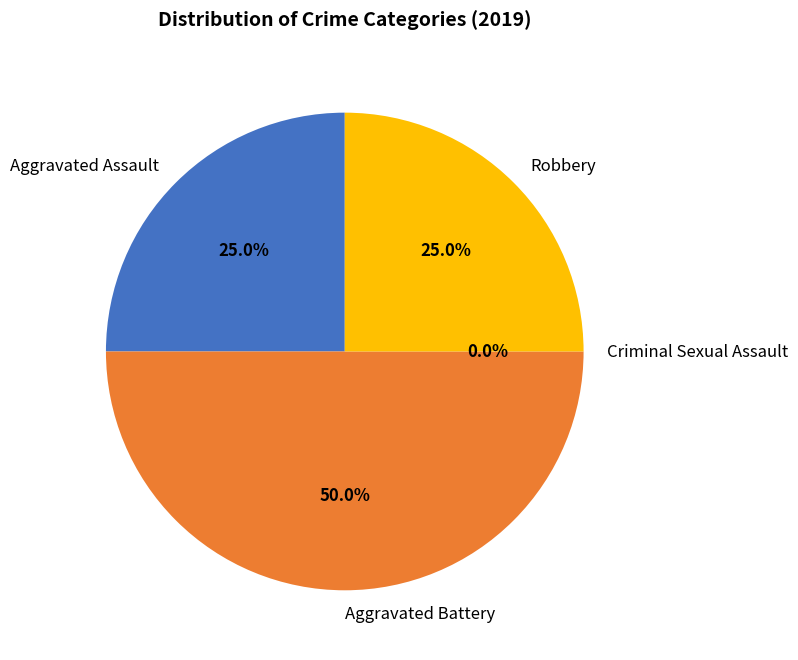

How many segments does this pie chart have?

4